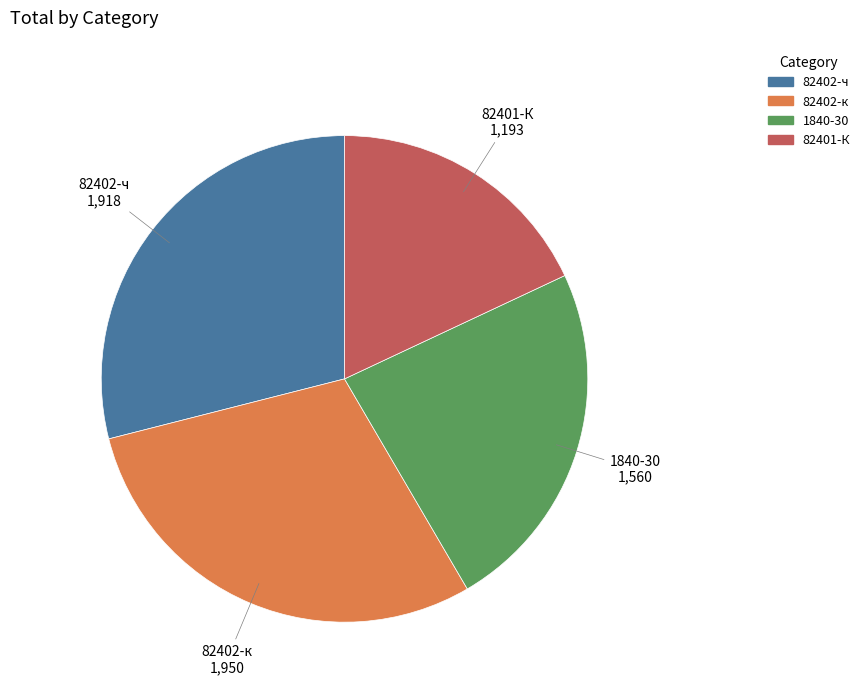

What is the smallest slice in the pie chart?

82401-К